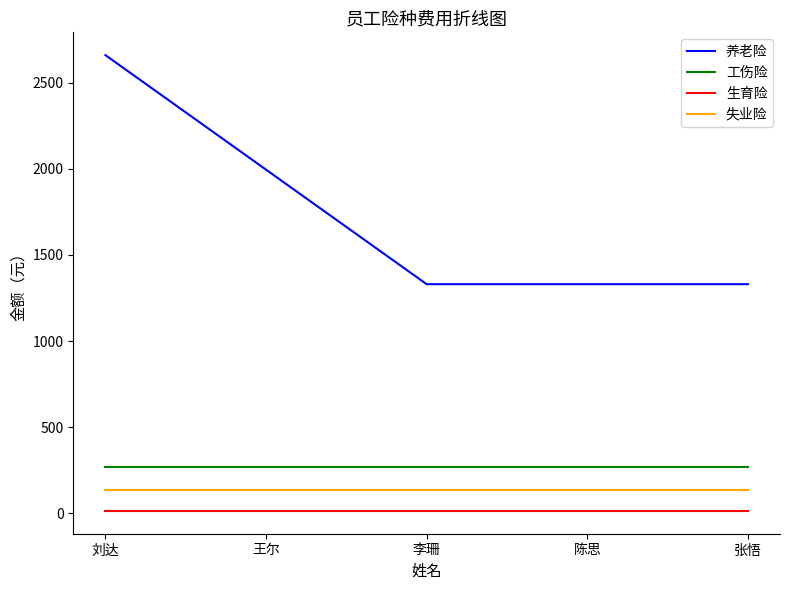

How many lines are shown in the chart?

4